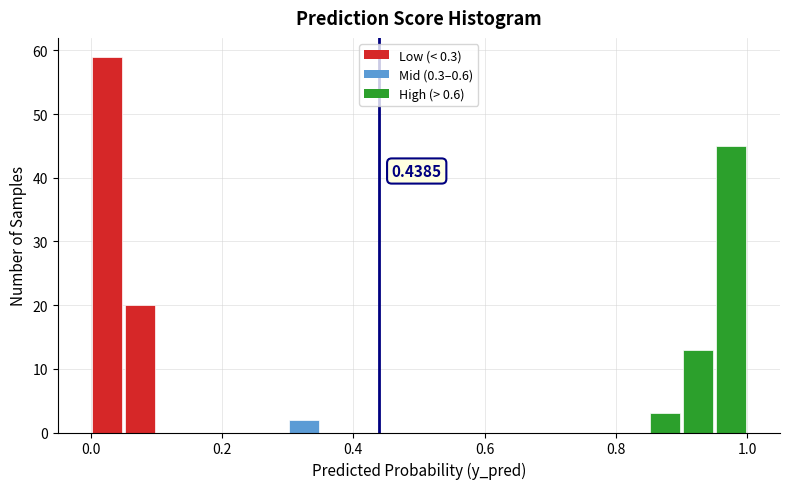

Read against the x-axis, roughly where is the centre of the tallest bar?

0.02